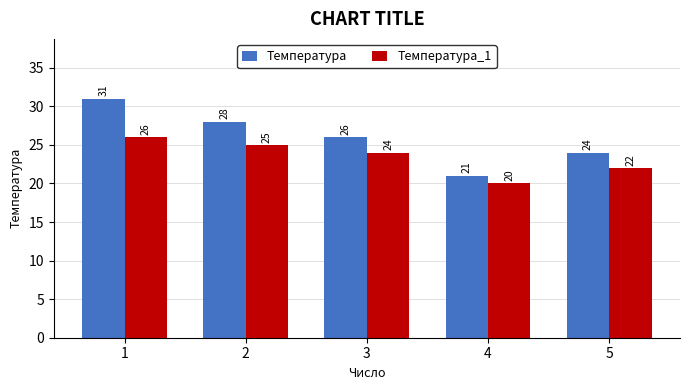

Are the bars grouped side by side (vs. stacked)?

Yes